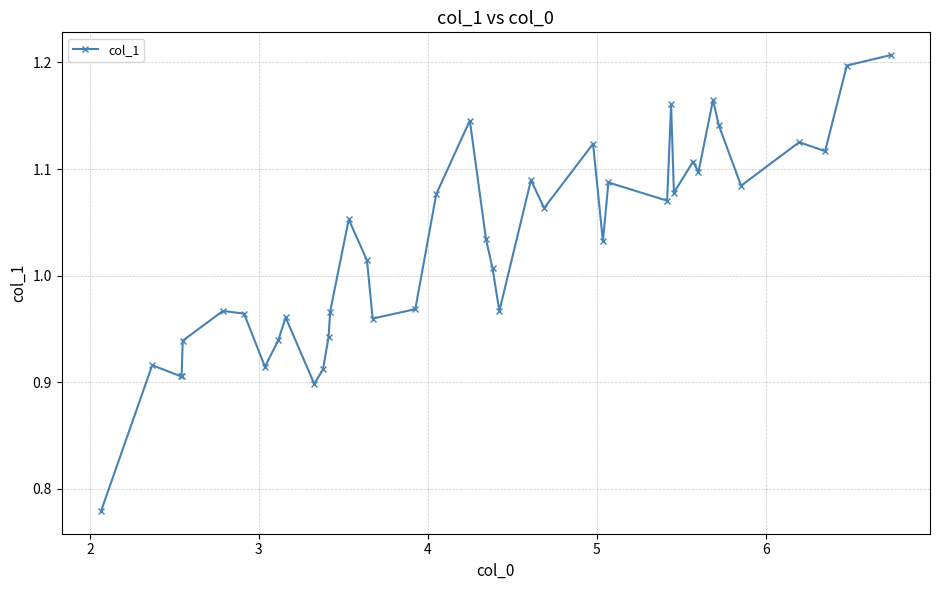

True or false: the data has more than 0 interior local peaks.

True